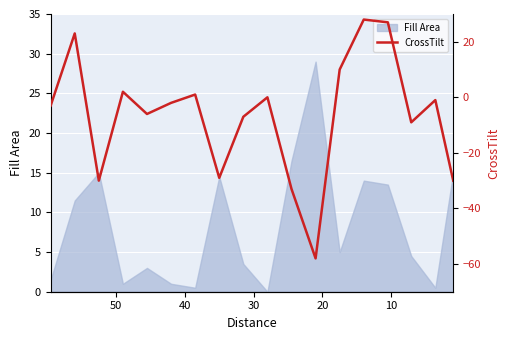

What is the sum of all values?

-117